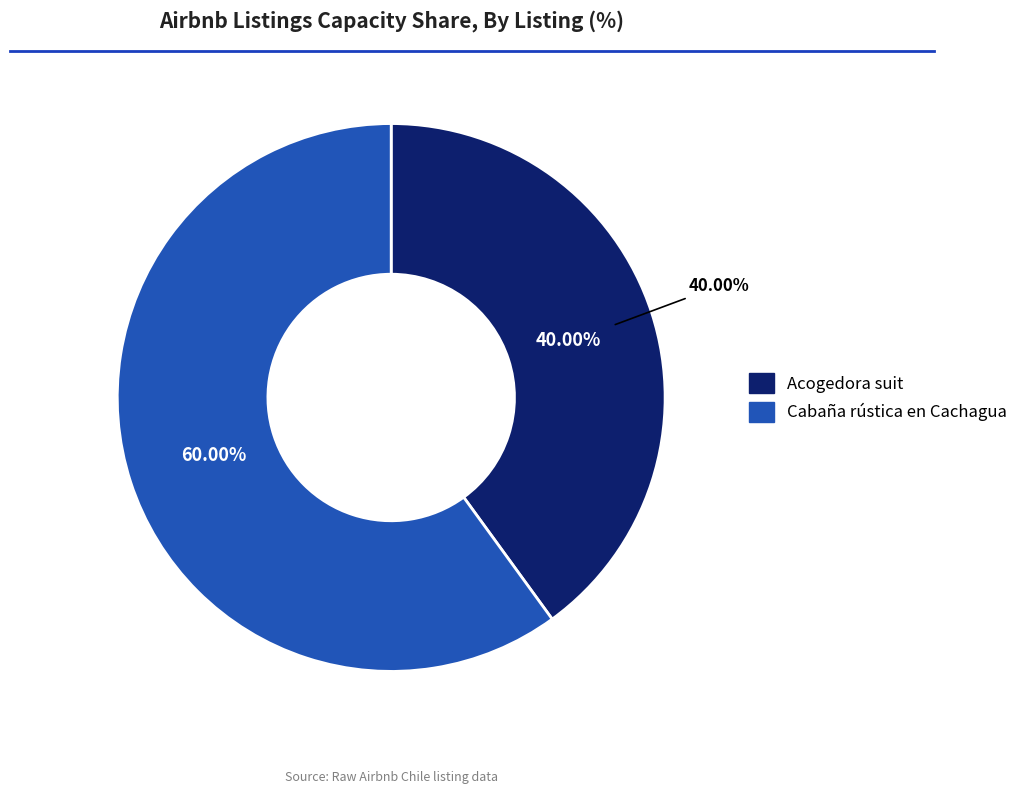

Is there a majority slice in this chart?

Yes